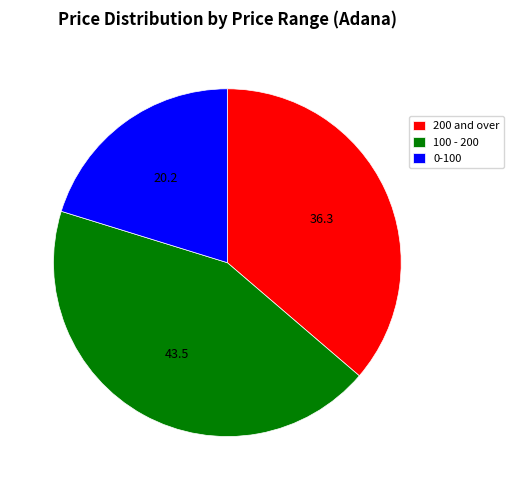

Between 100 - 200 and 200 and over, which is larger?

100 - 200